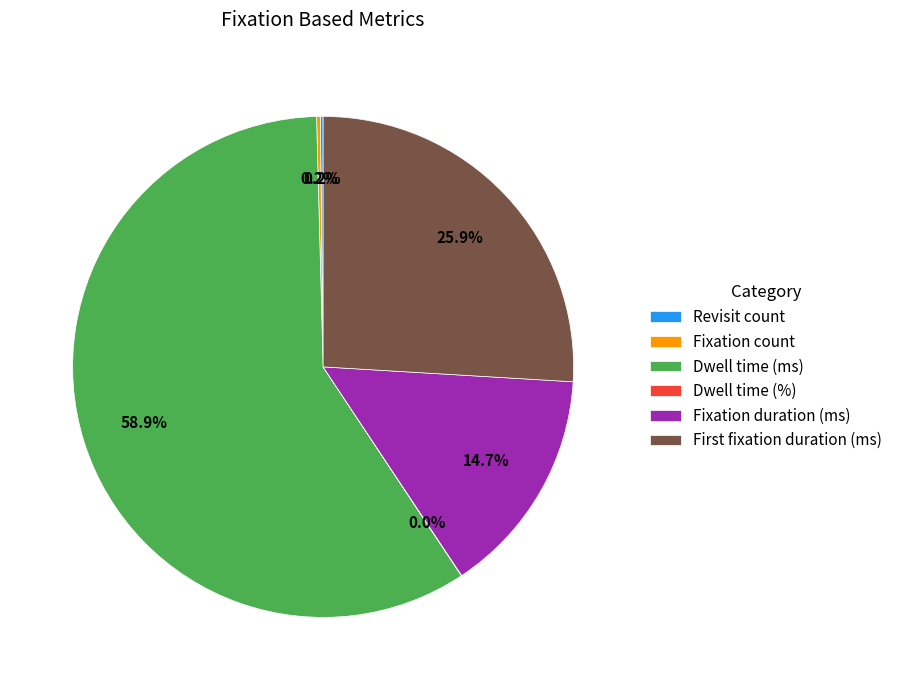

Which slice is the largest?

Dwell time (ms)